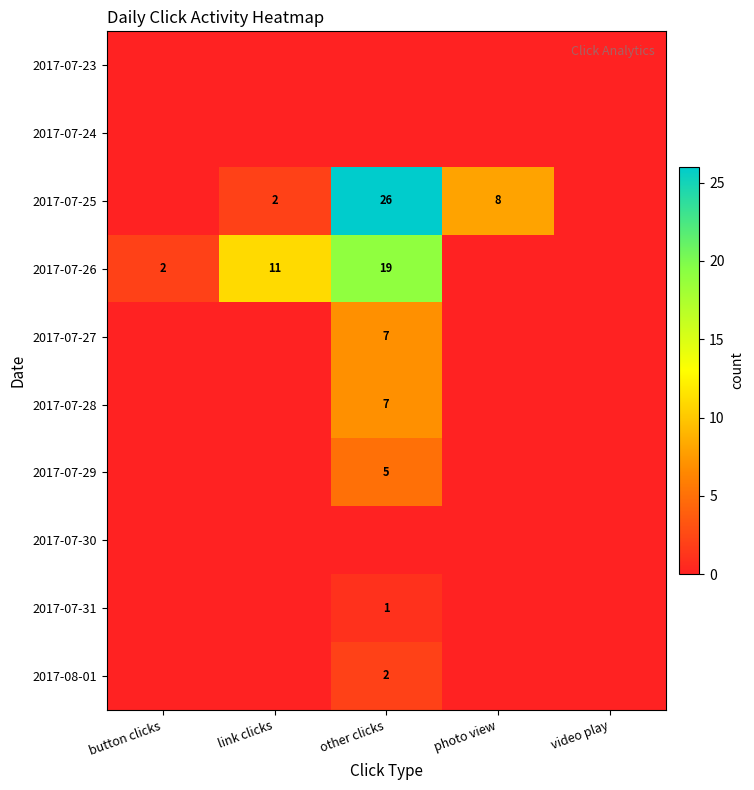

The 2017-07-25 series shows 2 at link clicks. True or false?

True